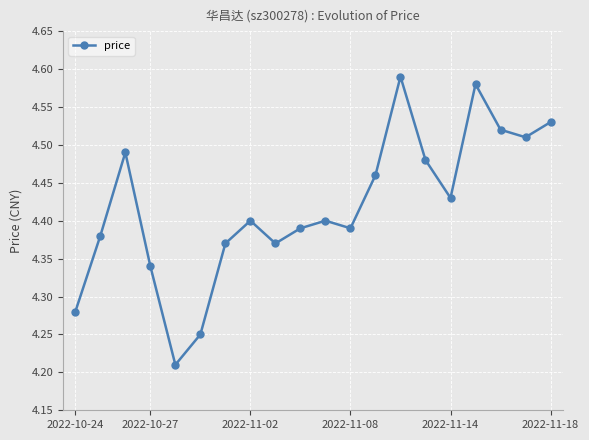

How many interior local peaks (higher than both neighbors) does the data have?

5